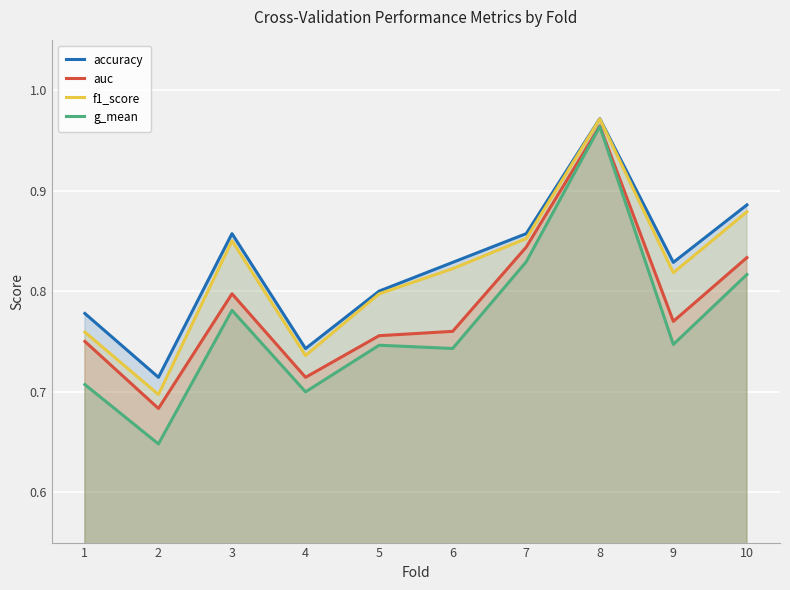

Where is f1_score nearest to the value 0?

2